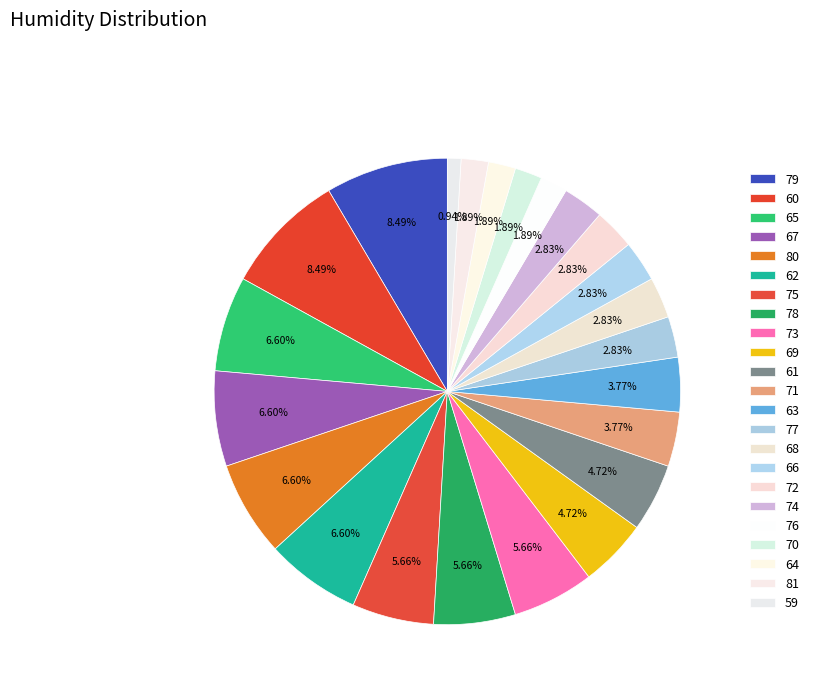

What percentage is NOT represented by 78?

94.3%